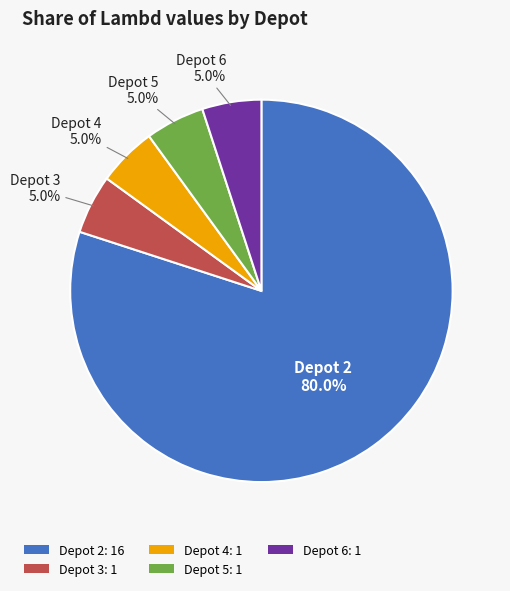

What is the ratio of the value at Depot 4 to the value at Depot 5?

1.0